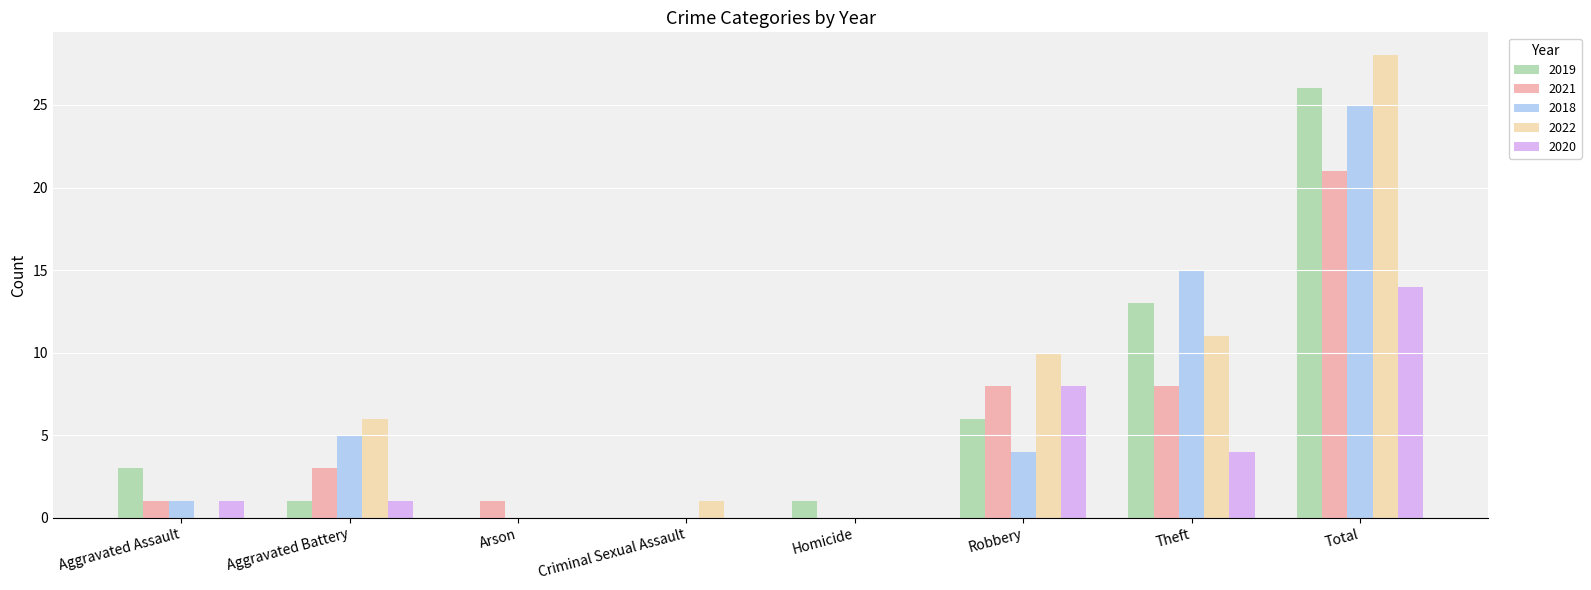

What is the difference between the 2022 values at Total and Aggravated Assault?

28